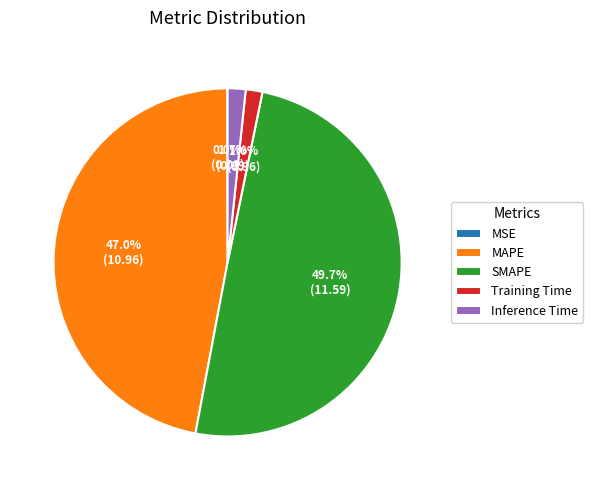

The MAPE slice represents 59% of the pie. True or false?

False